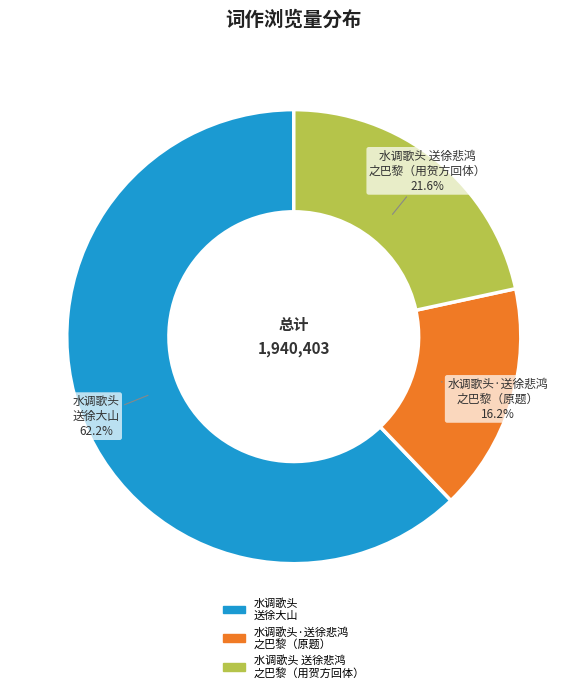

The 水调歌头 送徐大山 slice represents 57% of the pie. True or false?

False